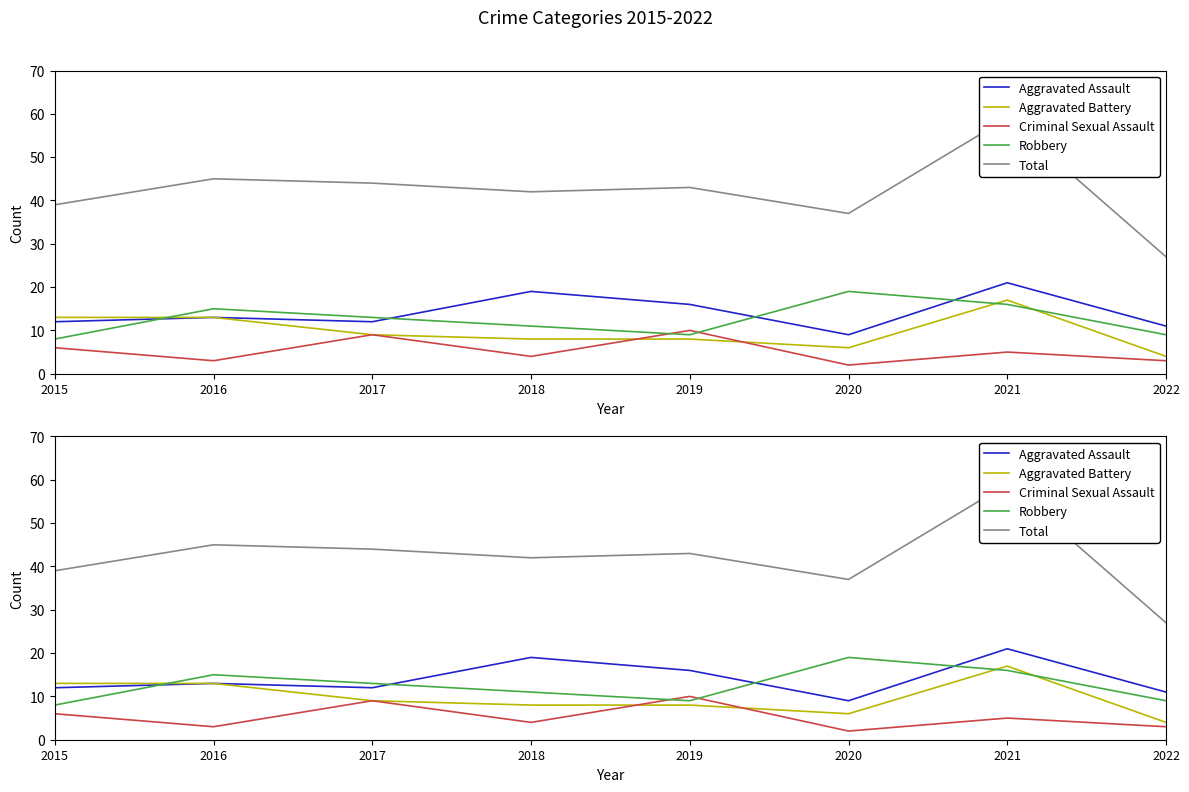

How many intersections are there between Robbery and Aggravated Battery?

3